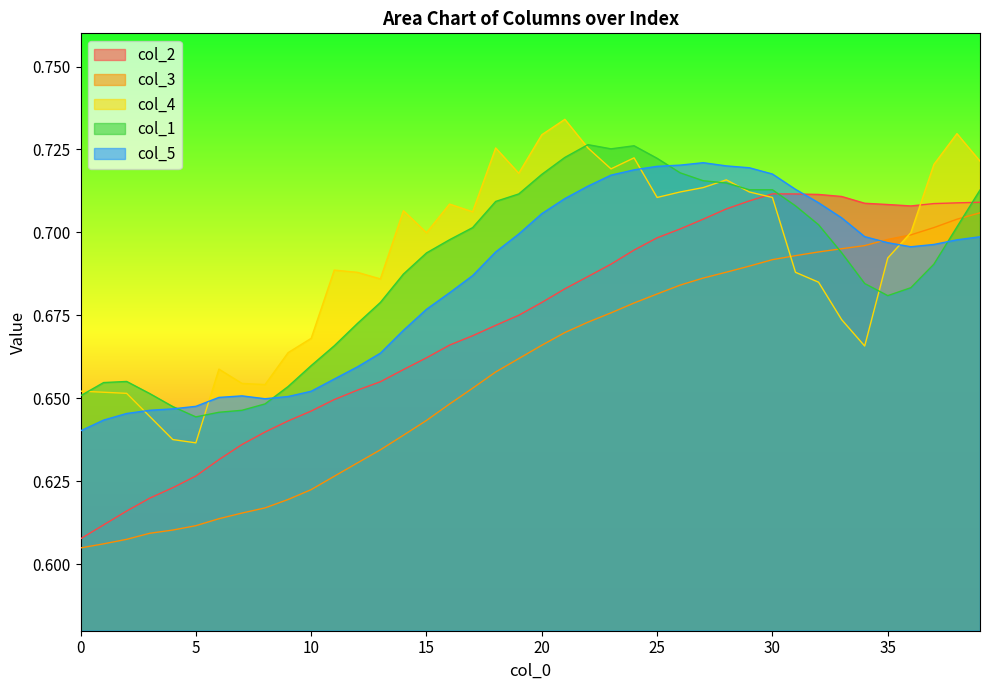

After their last crossing, which series has the higher values: col_5 or col_2?

col_2